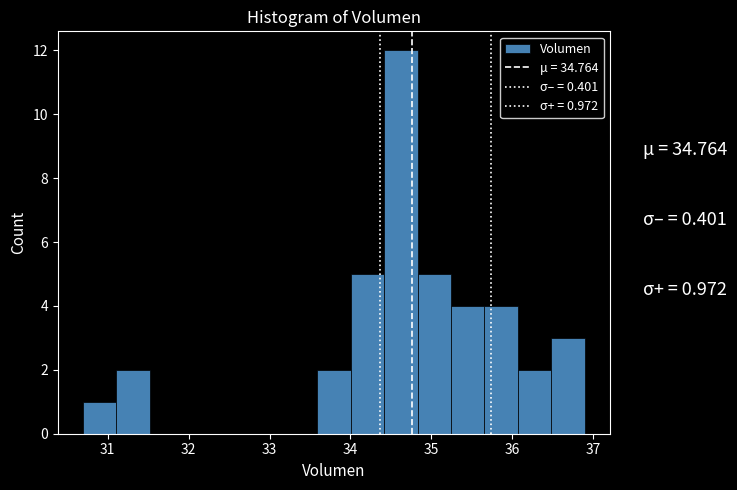

Over which range of the x-axis is the bar tallest?

34.4 to 34.8